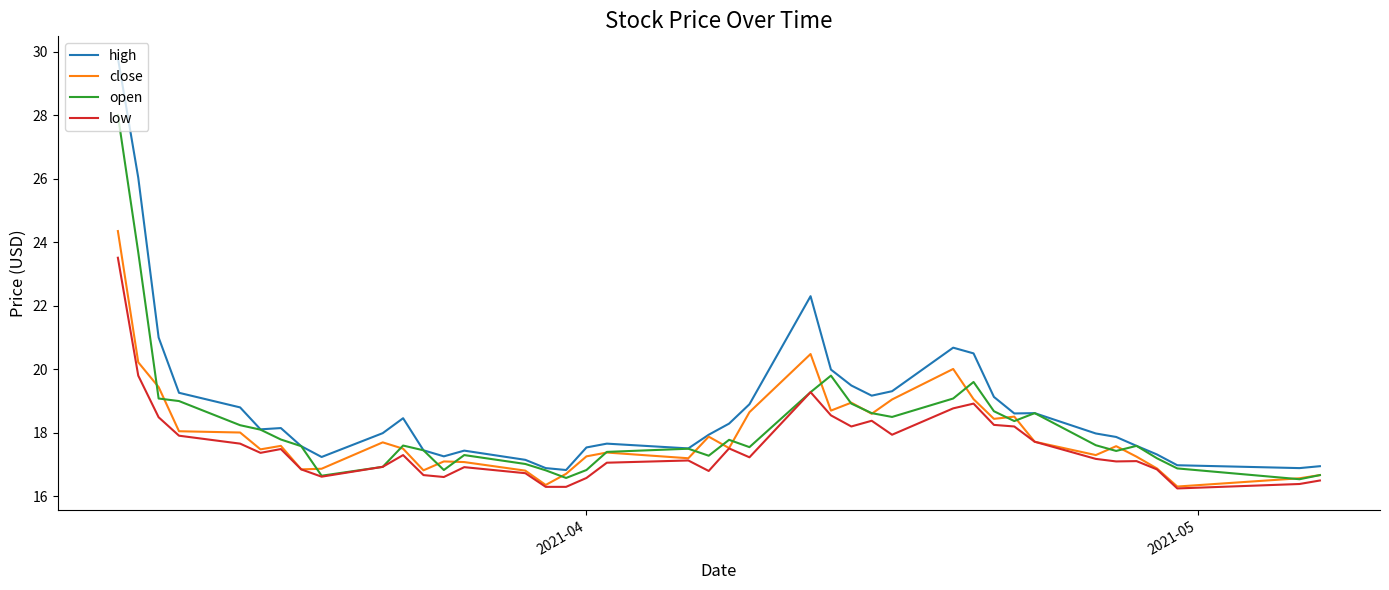

Does the chart display data point markers on the line(s)?

No